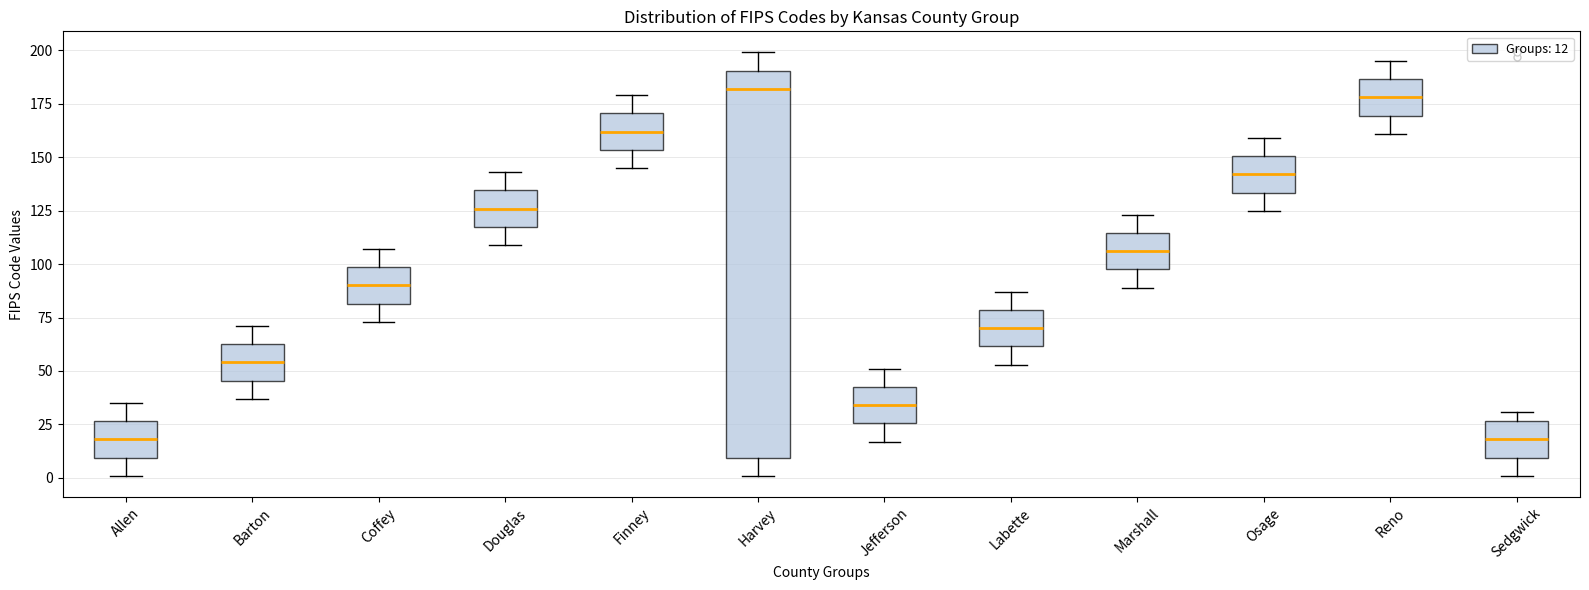

Where does the lower whisker of the box for Reno end on the y-axis? The values are not printed on the chart, so give them approximately, as read against the axis.

160